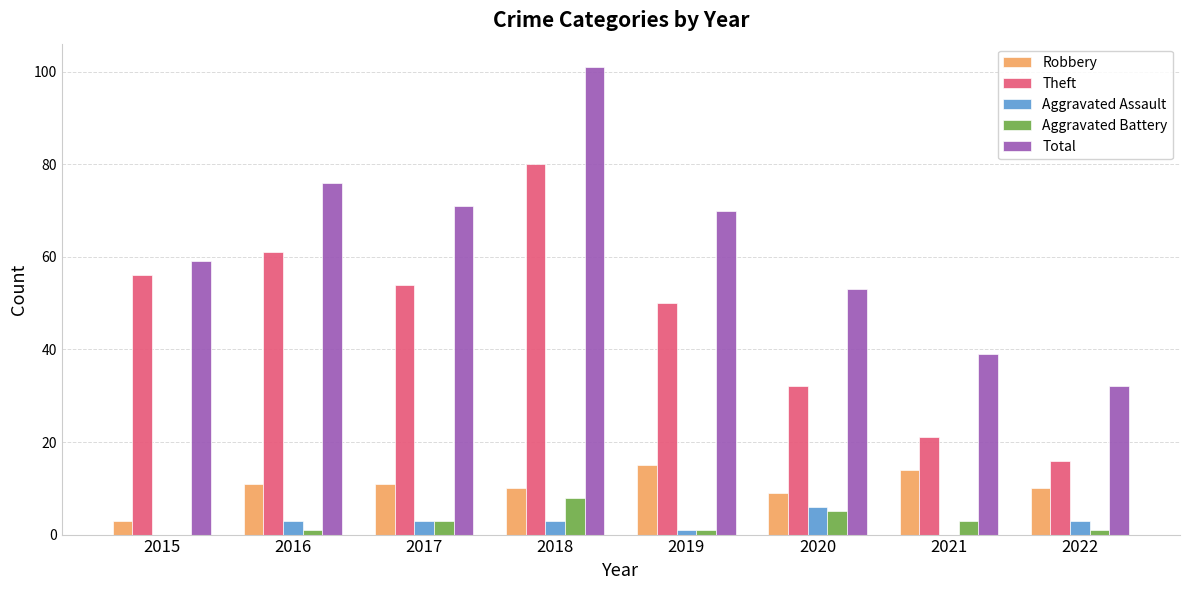

What is the maximum value for Aggravated Battery?

8